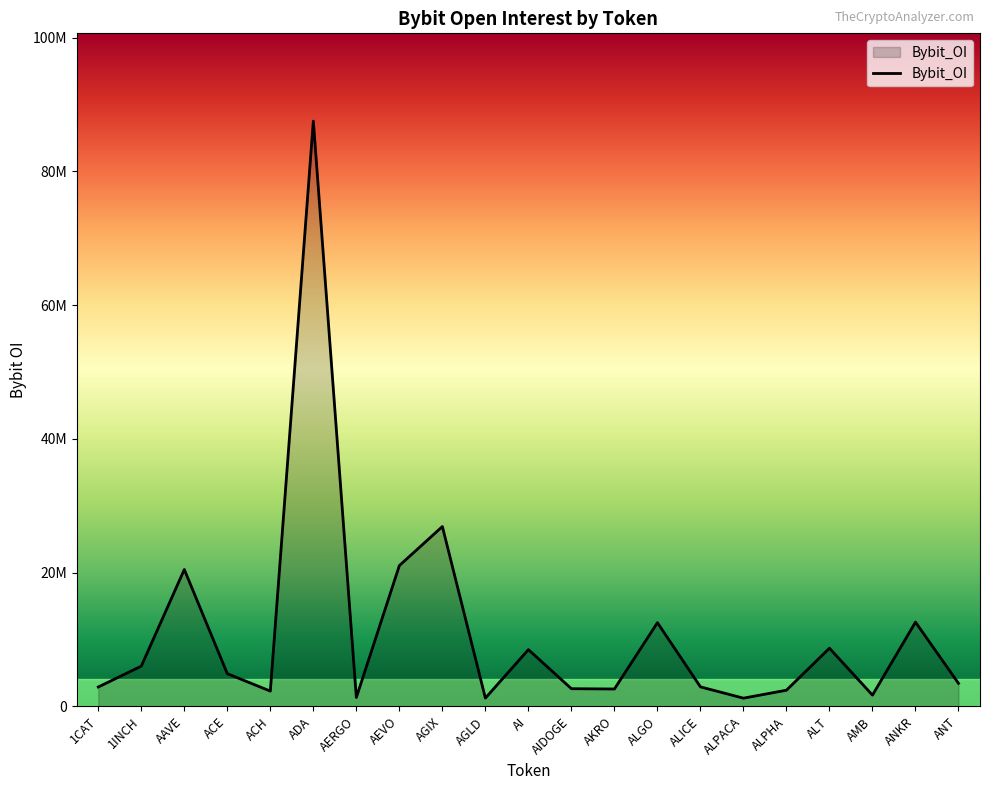

What is the sum of the values at ALGO and ACH?

14794793